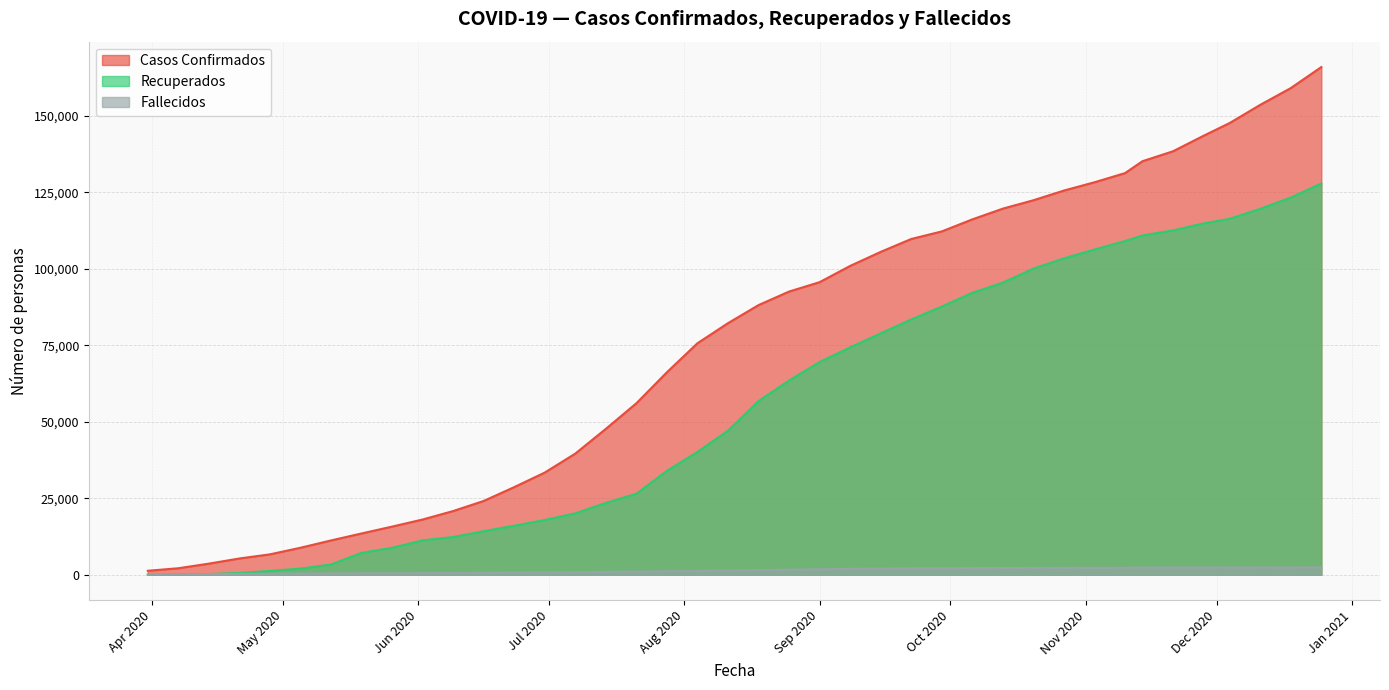

What is the difference between the maximum and second lowest values in the Casos Confirmados series?

163829